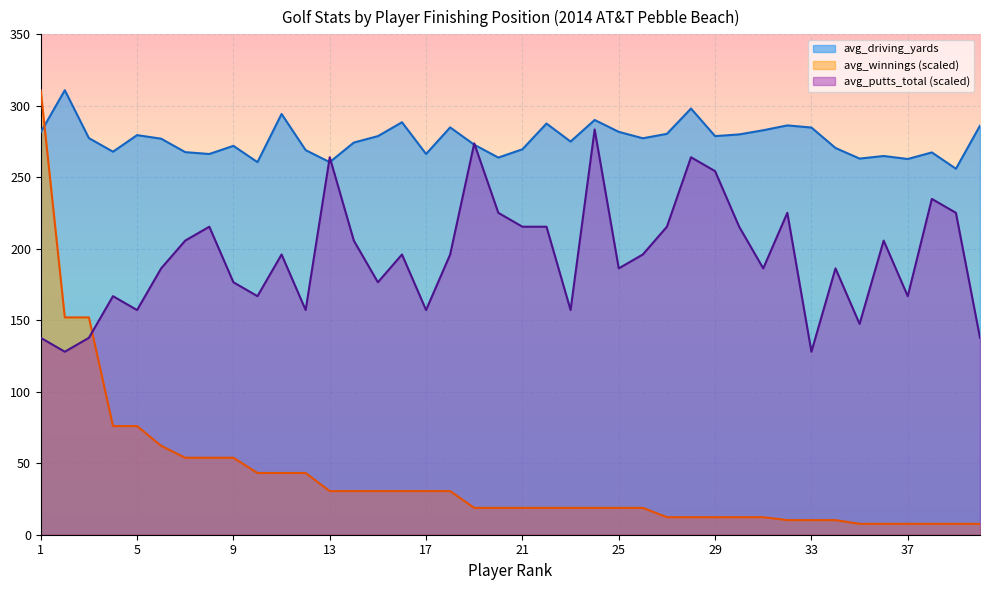

How many data points in avg_winnings are above 18?

26